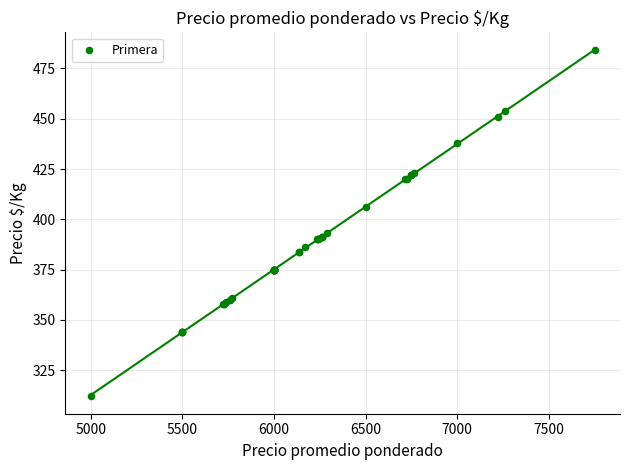

What Y value in the scatter plot is closest to 398?

393